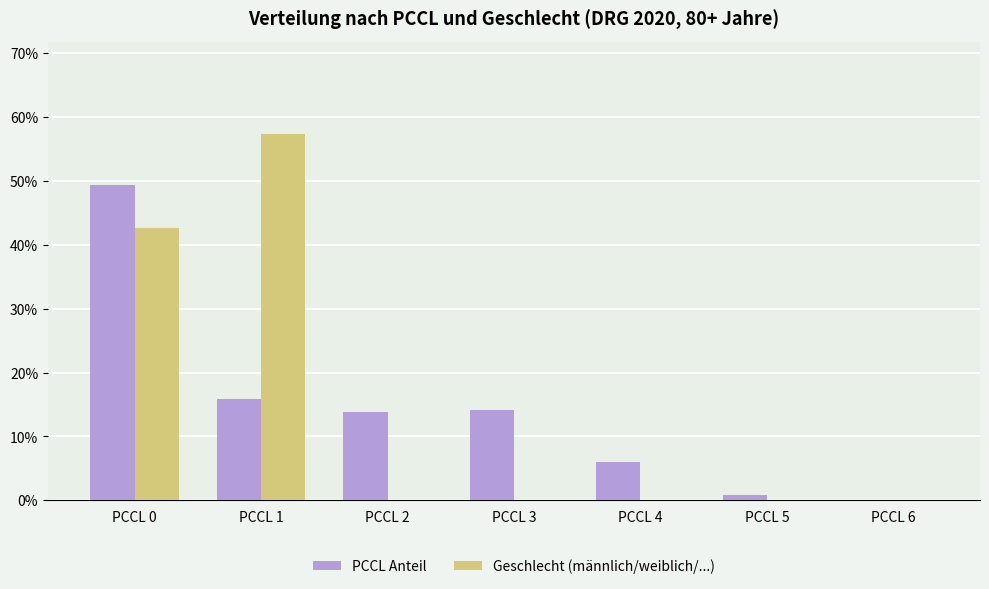

Is the value of Geschlecht (männlich/weiblich/...) at PCCL 5 greater than the value of PCCL Anteil at PCCL 4?

No